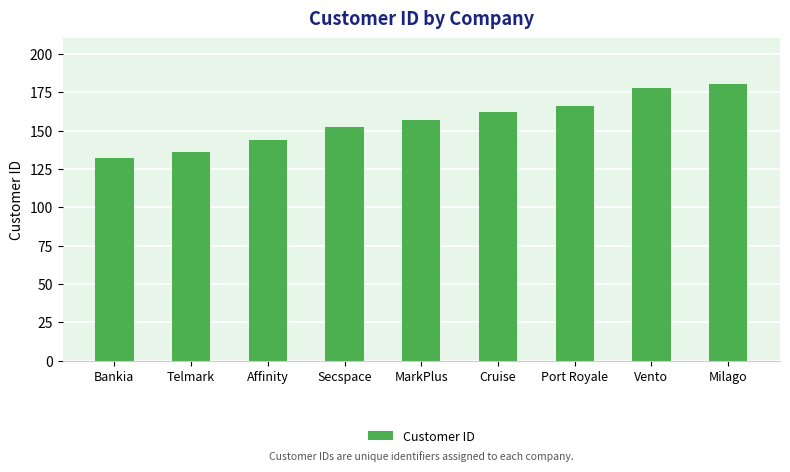

What is the minimum value shown in the chart?

132